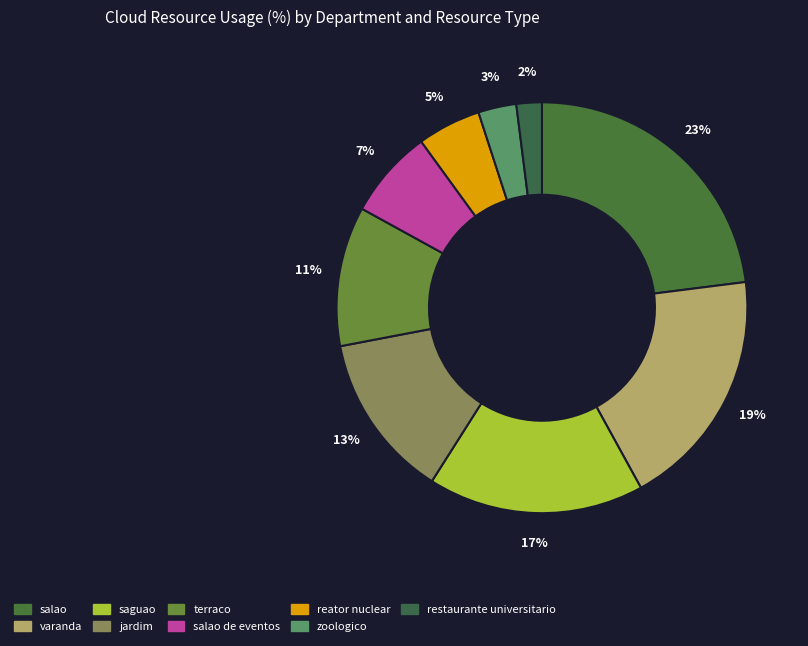

Count the number of slices in the pie.

9